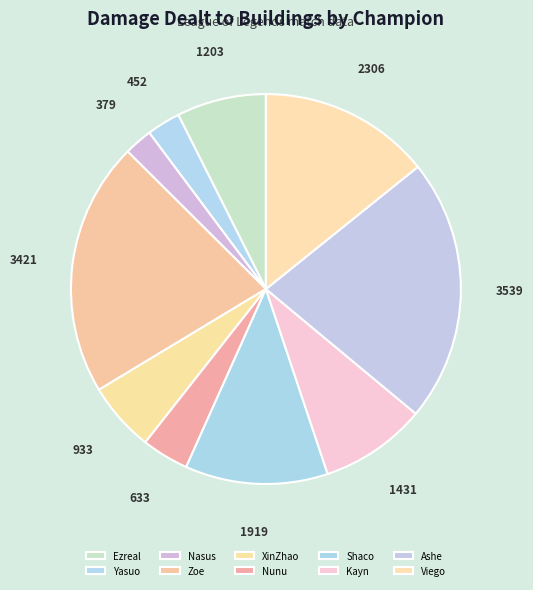

How many slices are in this pie chart?

10